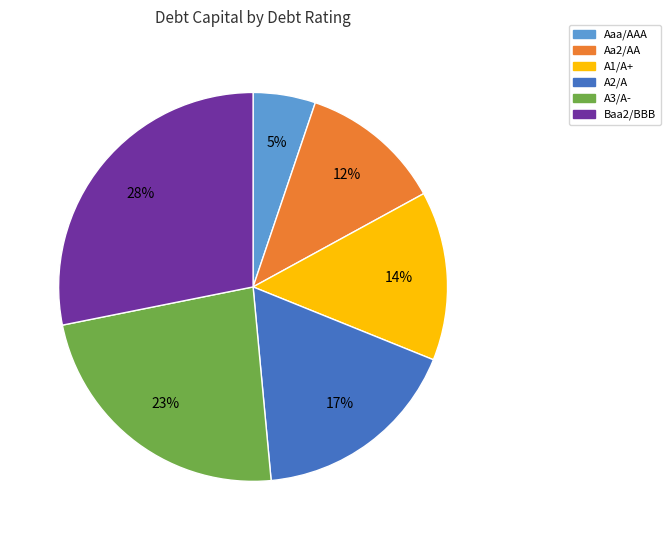

To the nearest percent, what portion does A2/A represent?

17%